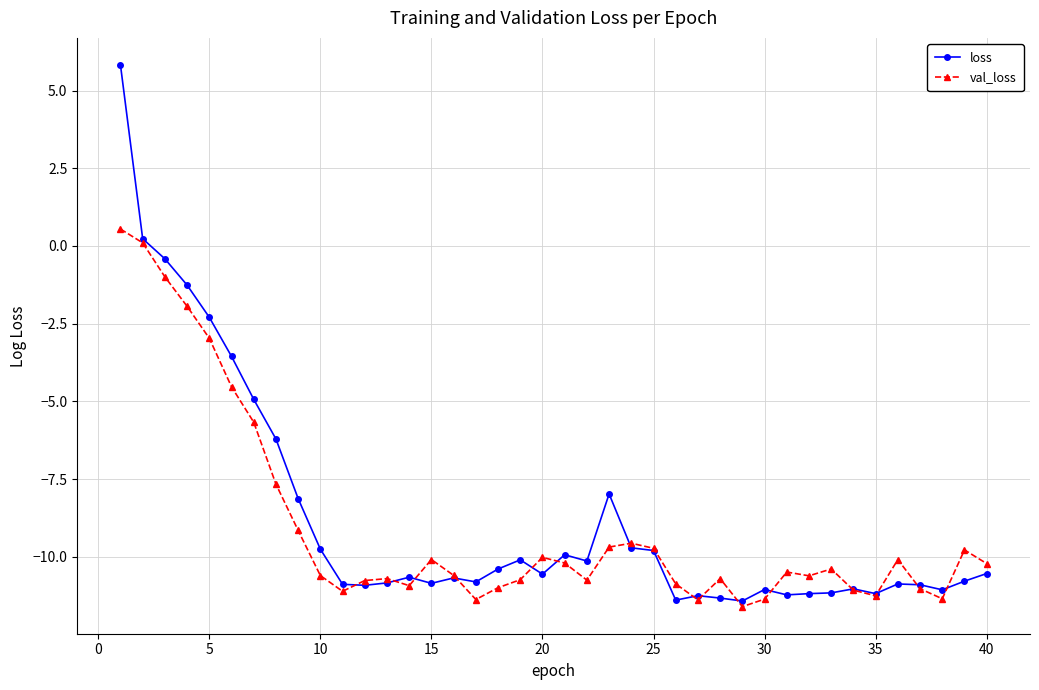

What is the maximum value for val_loss?

0.5